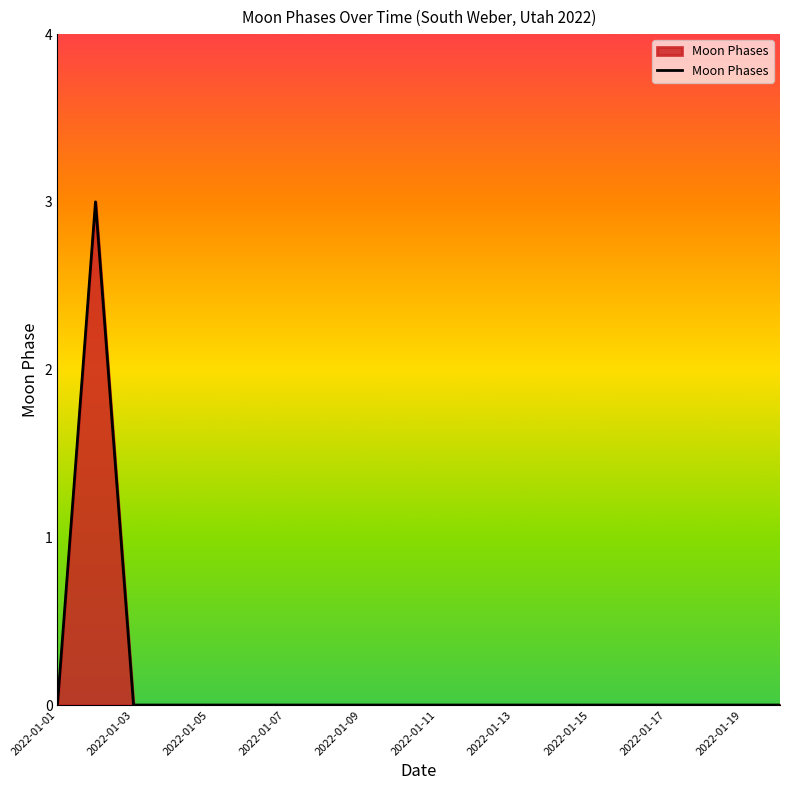

What is the greatest value displayed?

3